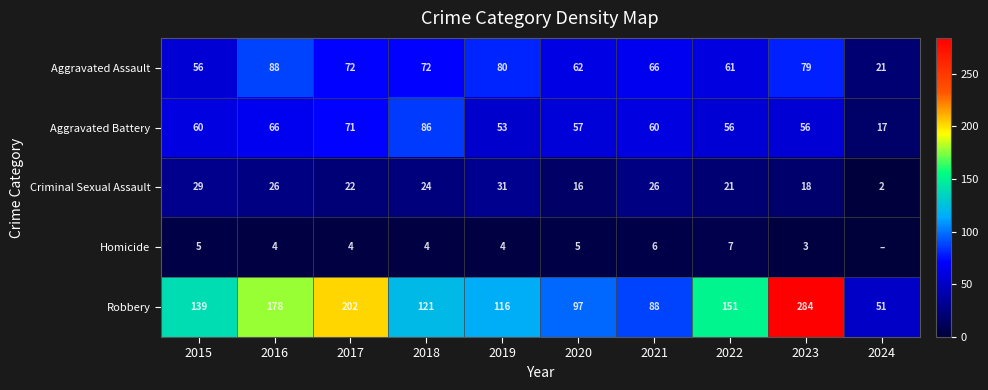

What is the average value of the Robbery series?

143